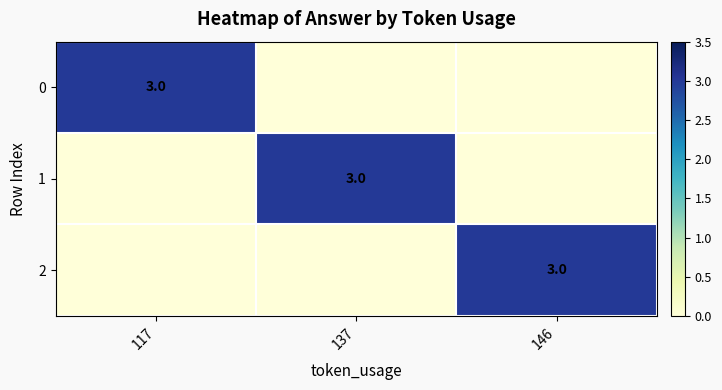

Is it true that 1 equals 1 at 137?

False